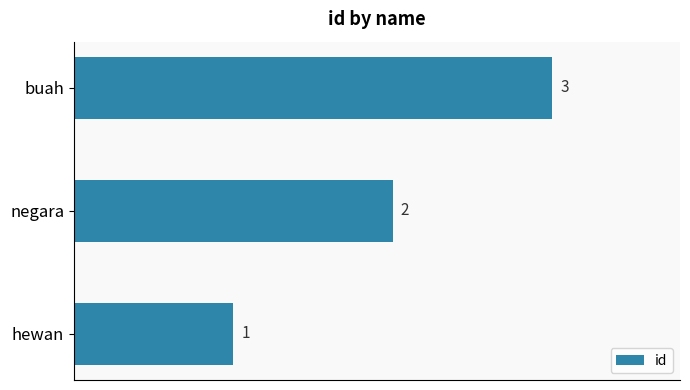

How many categories are shown in the chart?

3